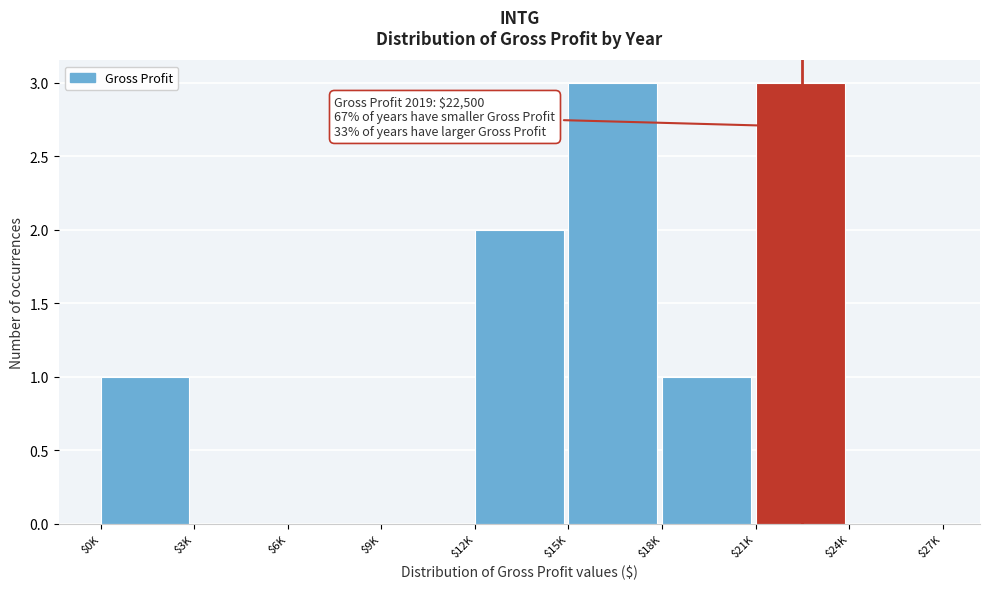

True or false: the data shows -2 at $3K.

False